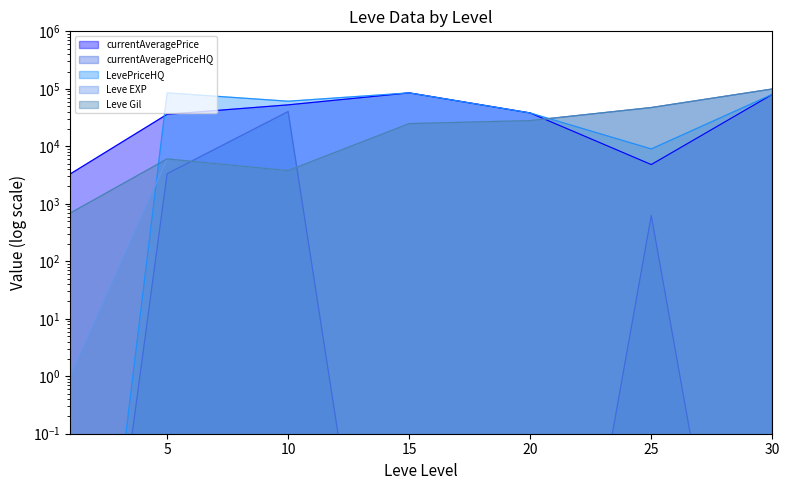

At how many categories does at least one series exceed 72768?

3